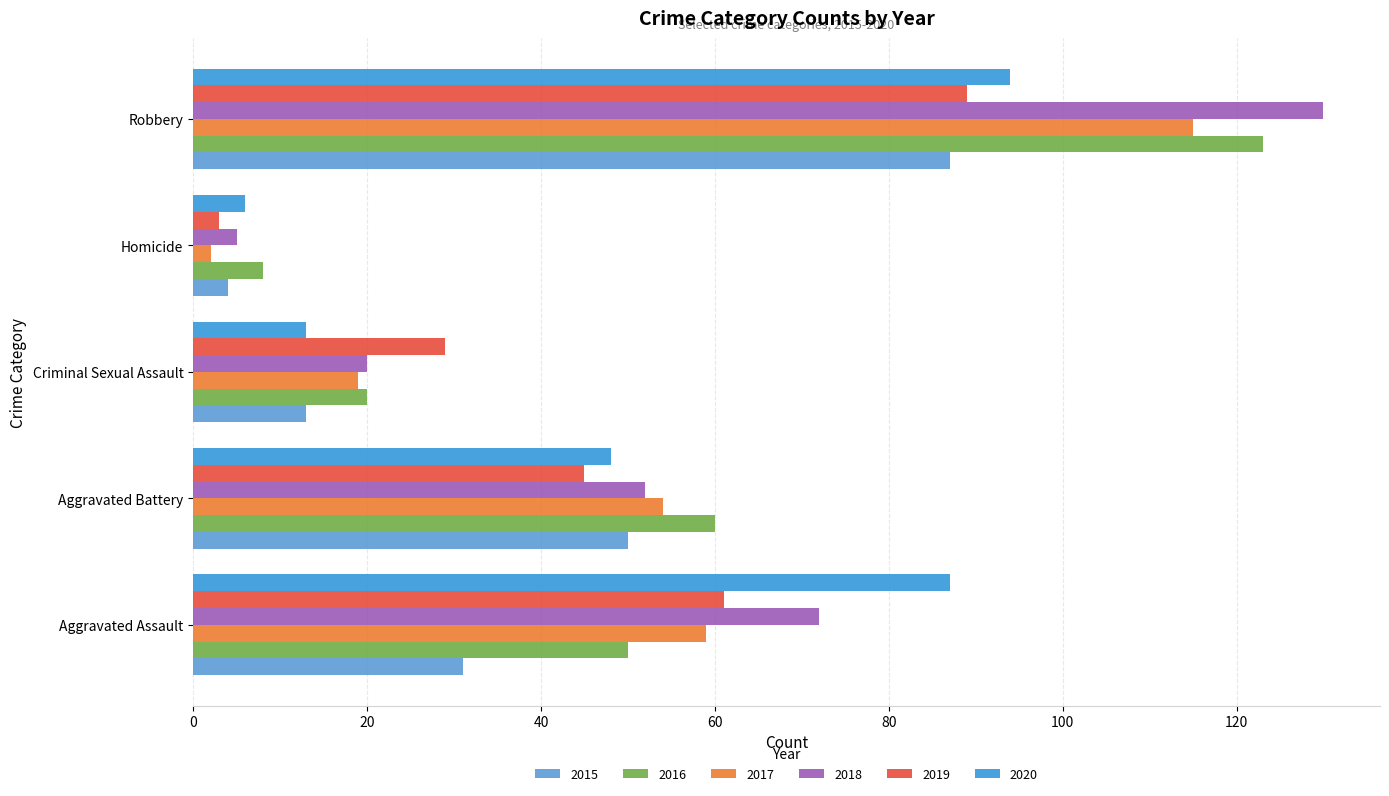

The value of 2018 at Aggravated Battery is 52. True or false?

True